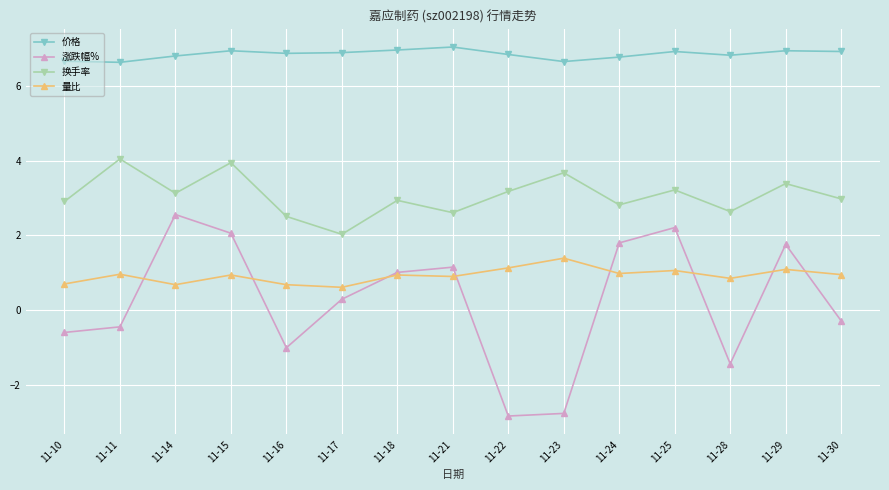

What are all the series names shown in the legend?

价格, 涨跌幅%, 换手率, 量比